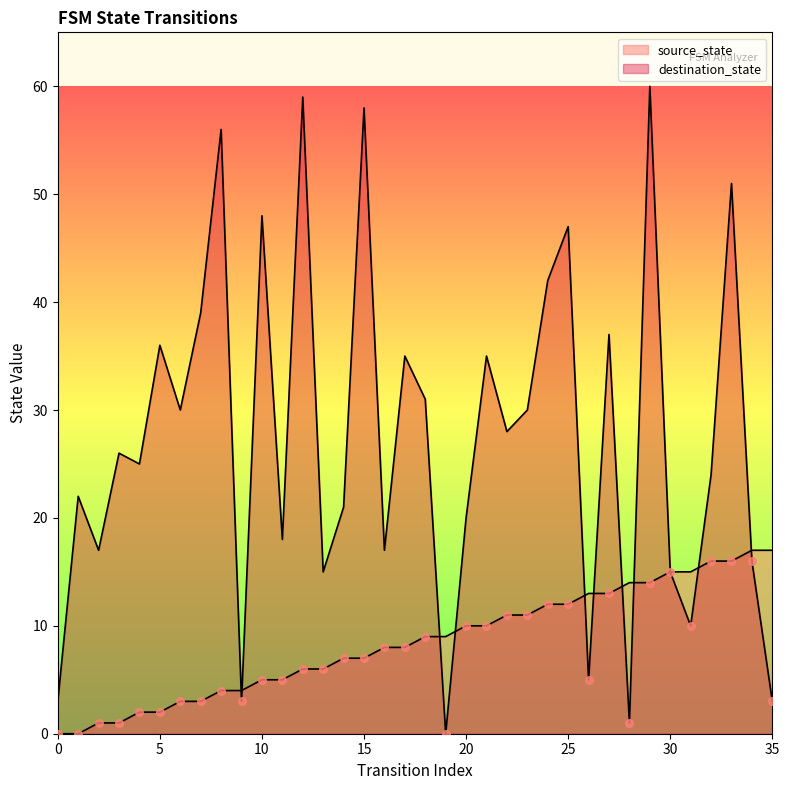

Which series reaches the minimum Y coordinate?

source_state